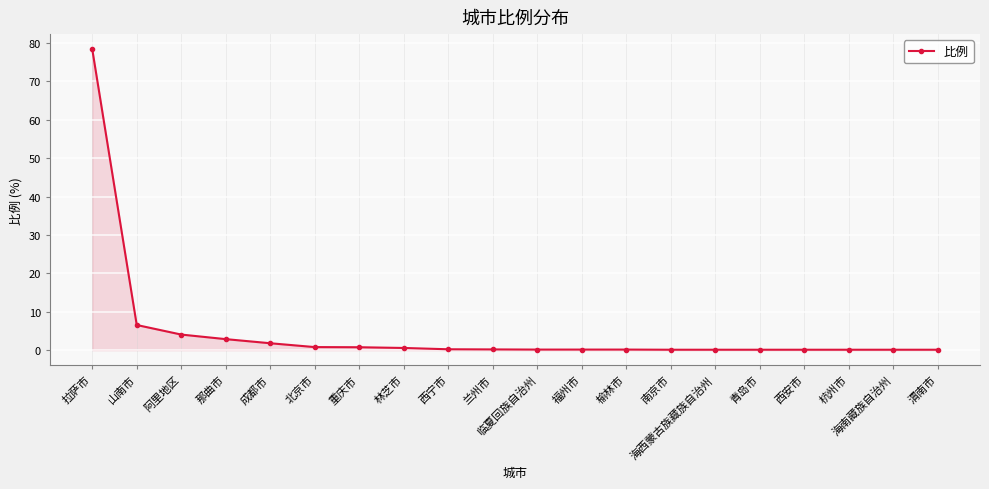

How many lines are shown in the chart?

1